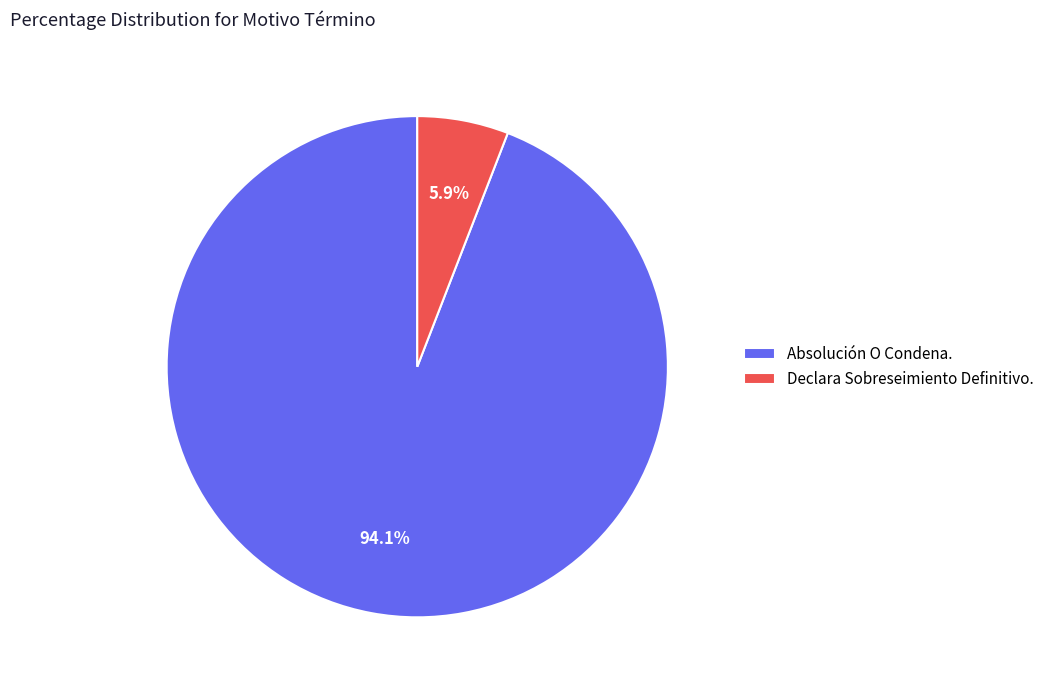

Which slice is the smallest?

Declara Sobreseimiento Definitivo.